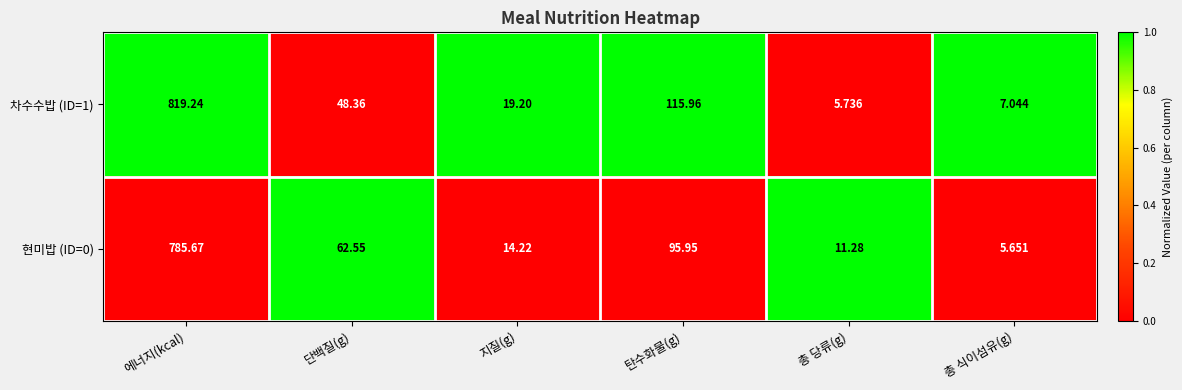

Rank the categories by 차수수밥 (ID=1) value from lowest to highest.

총 당류(g), 총 식이섬유(g), 지질(g), 단백질(g), 탄수화물(g), 에너지(kcal)